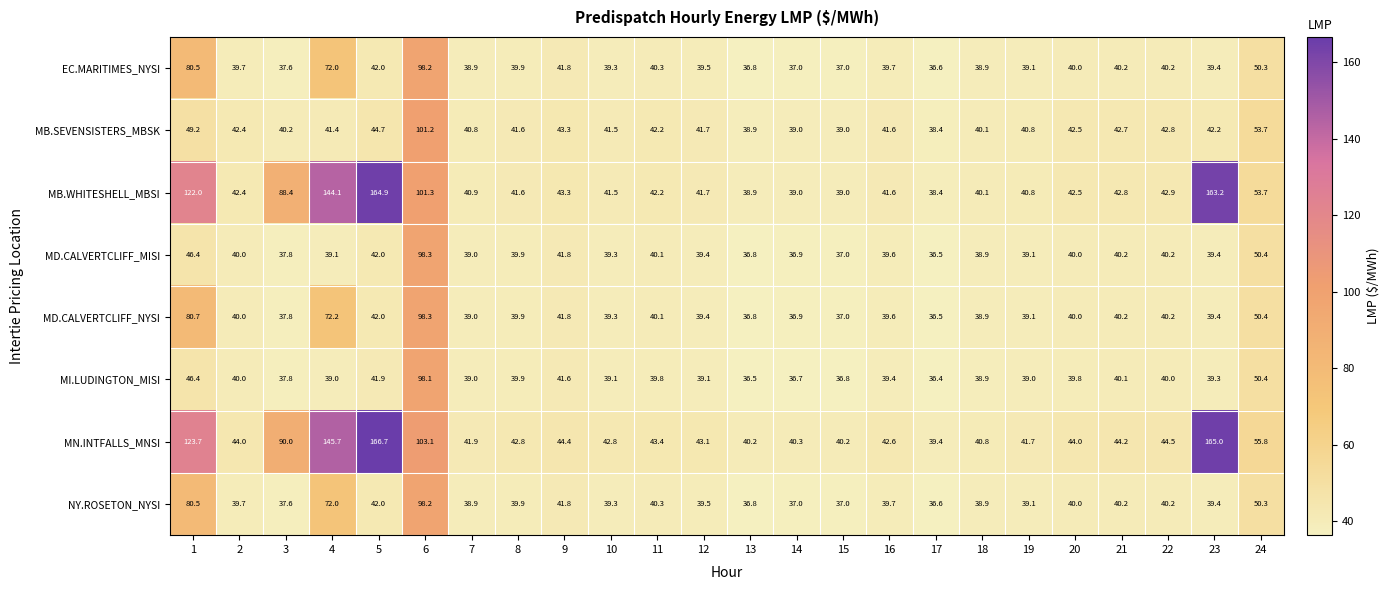

Where is NY.ROSETON_NYSI nearest to the value 67?

4